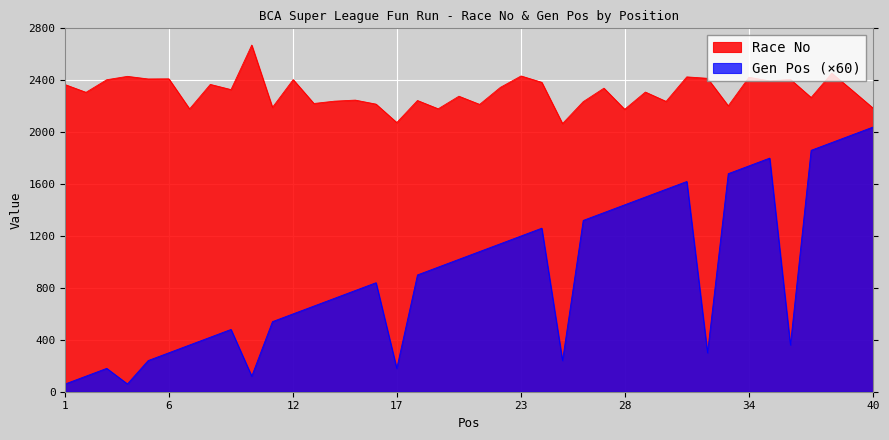

List the labels in order of Race No value, smallest first.

25, 17, 28, 7, 19, 40, 11, 33, 21, 16, 13, 26, 30, 14, 18, 15, 37, 20, 2, 29, 39, 9, 27, 22, 1, 8, 24, 35, 3, 12, 36, 5, 6, 32, 34, 31, 4, 23, 38, 10